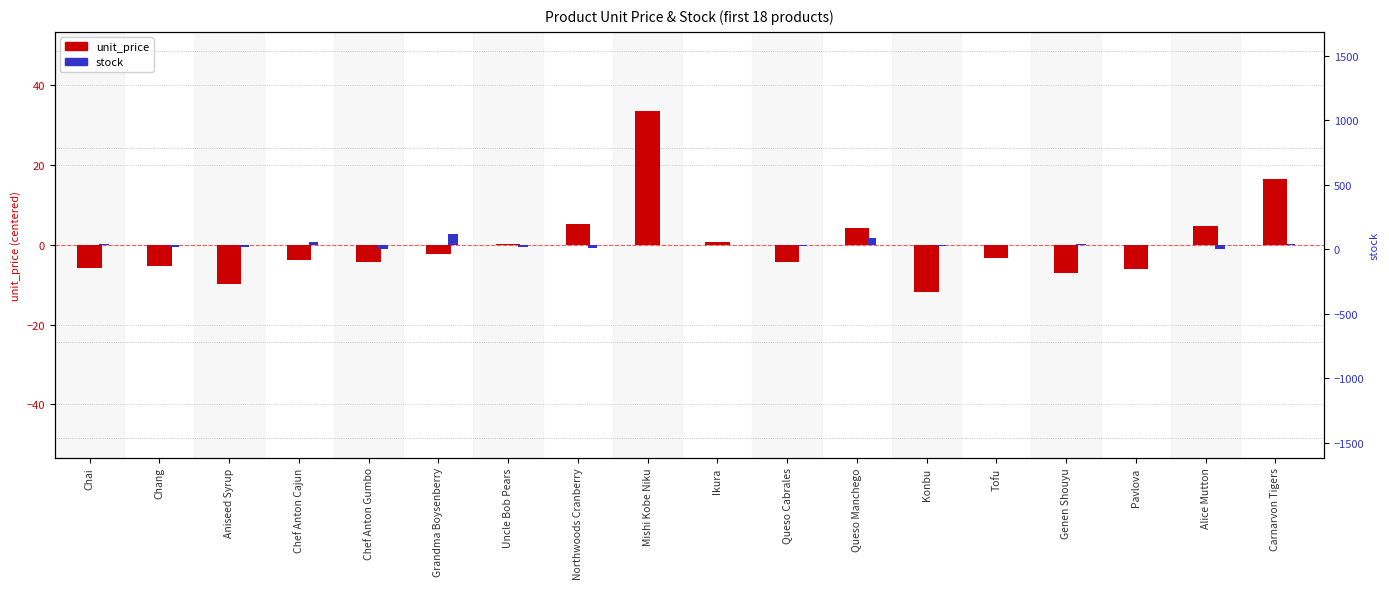

Reading right to left, transcribe all the data shown in this chart.

unit_price (centered): Carnarvon Tigers=16.4	Alice Mutton=4.6	Pavlova=-6.2	Genen Shouyu=-7.1	Tofu=-3.3	Konbu=-11.9	Queso Manchego=4.1	Queso Cabrales=-4.4	Ikura=0.6	Mishi Kobe Niku=33.6	Northwoods Cranberry=5.1	Uncle Bob Pears=0.1	Grandma Boysenberry=-2.4	Chef Anton Gumbo=-4.2	Chef Anton Cajun=-3.9	Aniseed Syrup=-9.9	Chang=-5.4	Chai=-5.9
stock (scaled/centered): Carnarvon Tigers=0.3	Alice Mutton=-1.1	Pavlova=-0.1	Genen Shouyu=0.2	Tofu=0.1	Konbu=-0.3	Queso Manchego=1.7	Queso Cabrales=-0.4	Ikura=-0.1	Mishi Kobe Niku=-0.1	Northwoods Cranberry=-0.9	Uncle Bob Pears=-0.6	Grandma Boysenberry=2.8	Chef Anton Gumbo=-1.1	Chef Anton Cajun=0.6	Aniseed Syrup=-0.7	Chang=-0.5	Chai=0.2